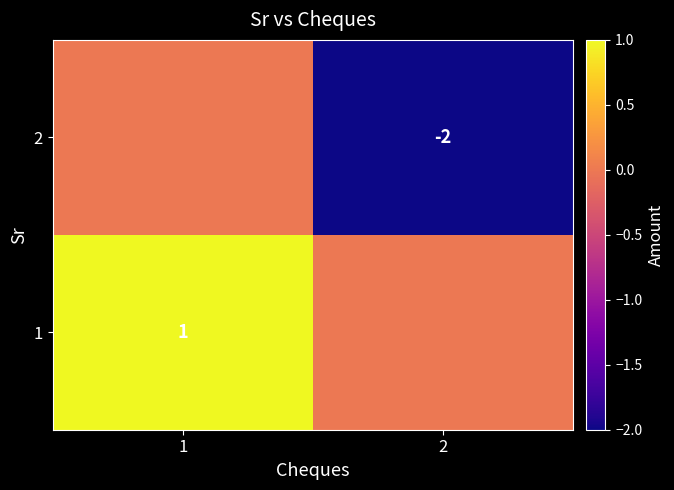

The value of 2 at 2 is -2. True or false?

True